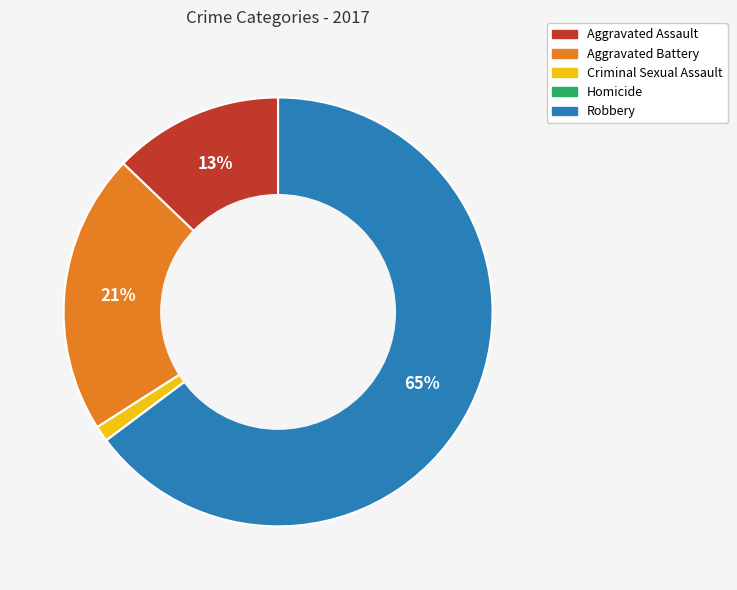

Which has a higher value, Robbery or Aggravated Battery?

Robbery